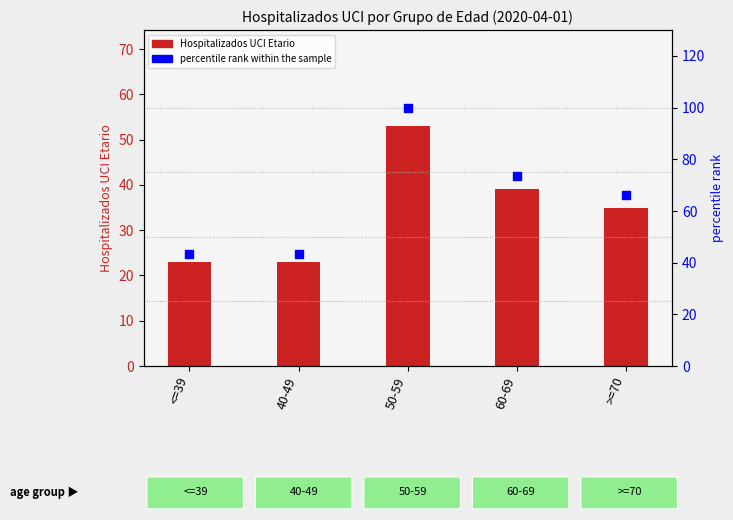

Which series has the largest total across all categories?

percentile rank within the sample